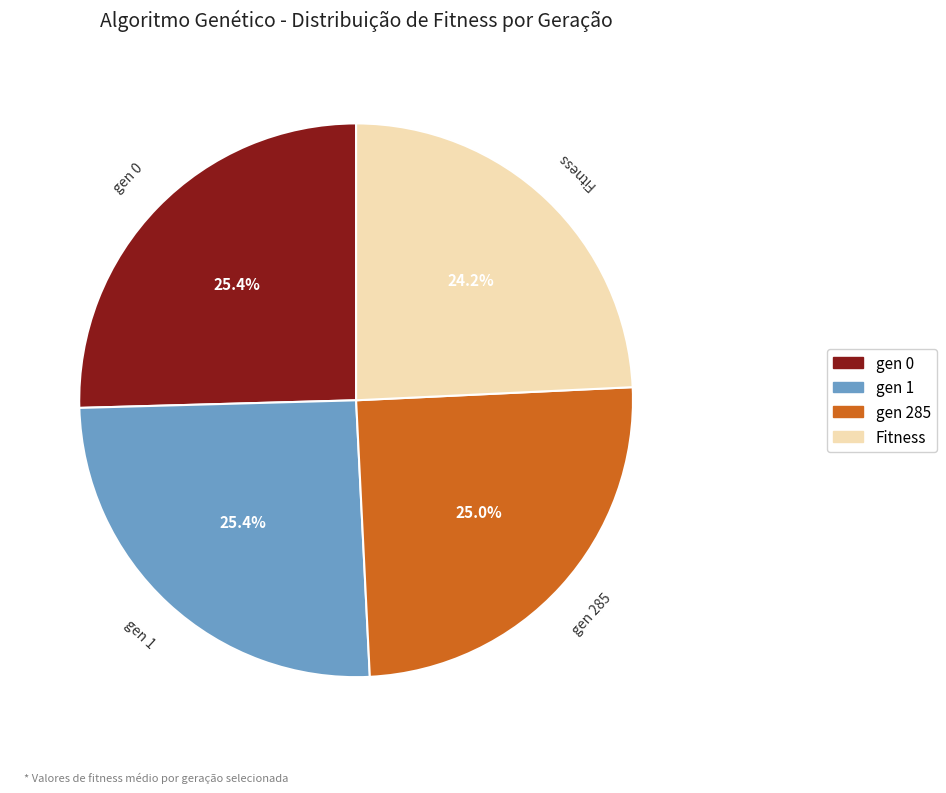

To the nearest percent, what portion does gen 0 represent?

25%